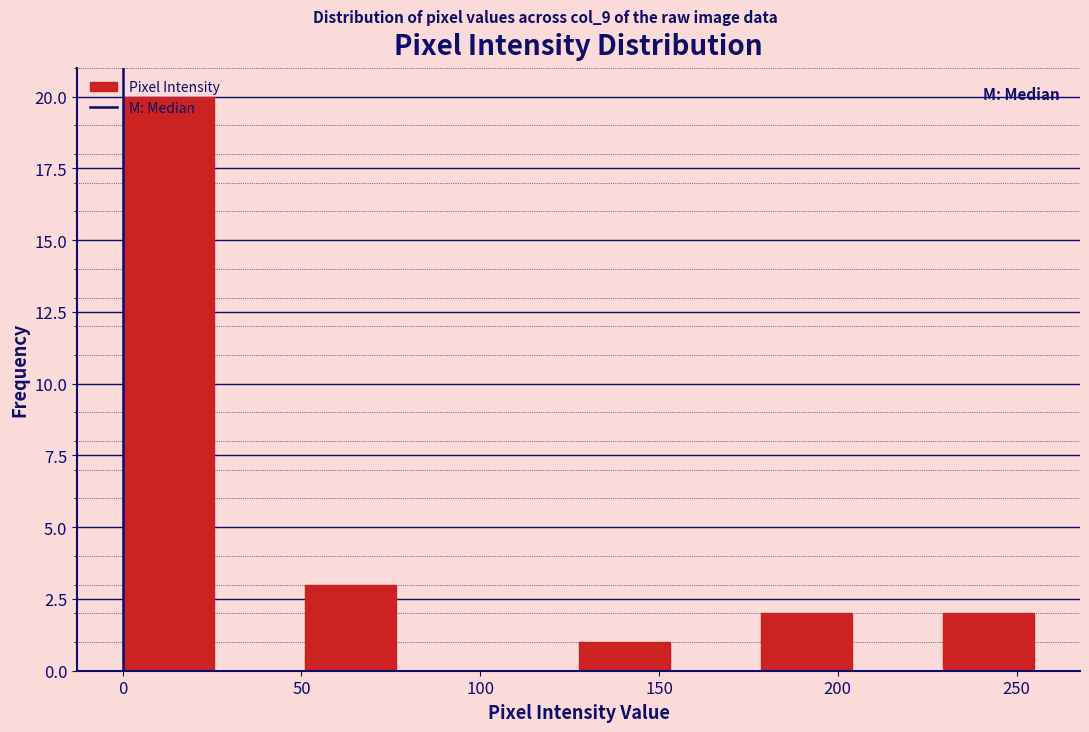

What is the height of the bar covering 229.5 to 255.0 on the x-axis? Neither the bar edges nor the heights are printed on the chart, so give them approximately, as read against the axes.

2